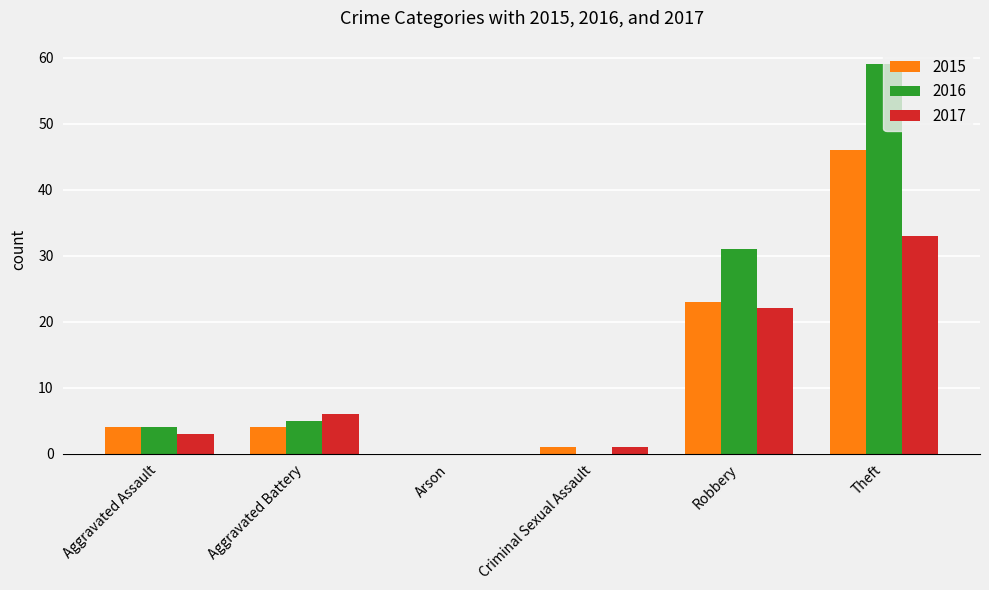

Which series changed the most between Arson and Theft?

2016